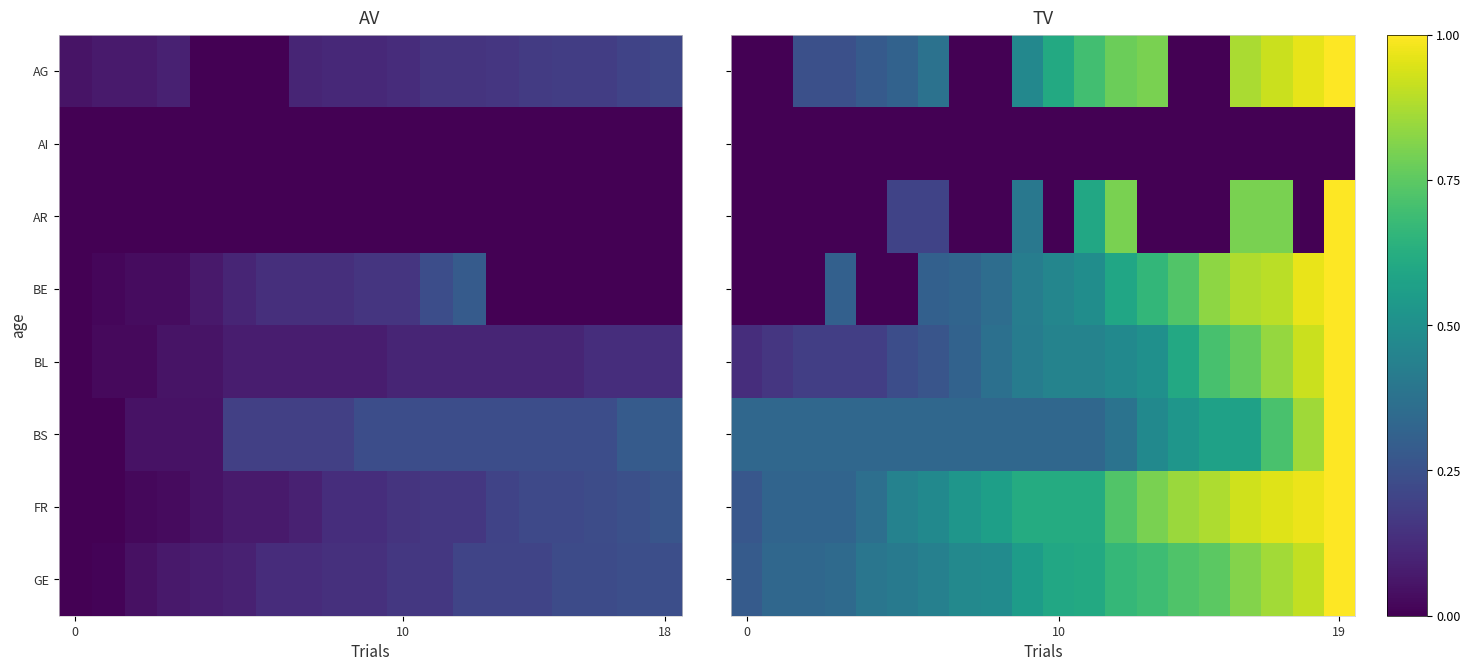

What is the difference between the second highest and second lowest values in the BS series?

0.5